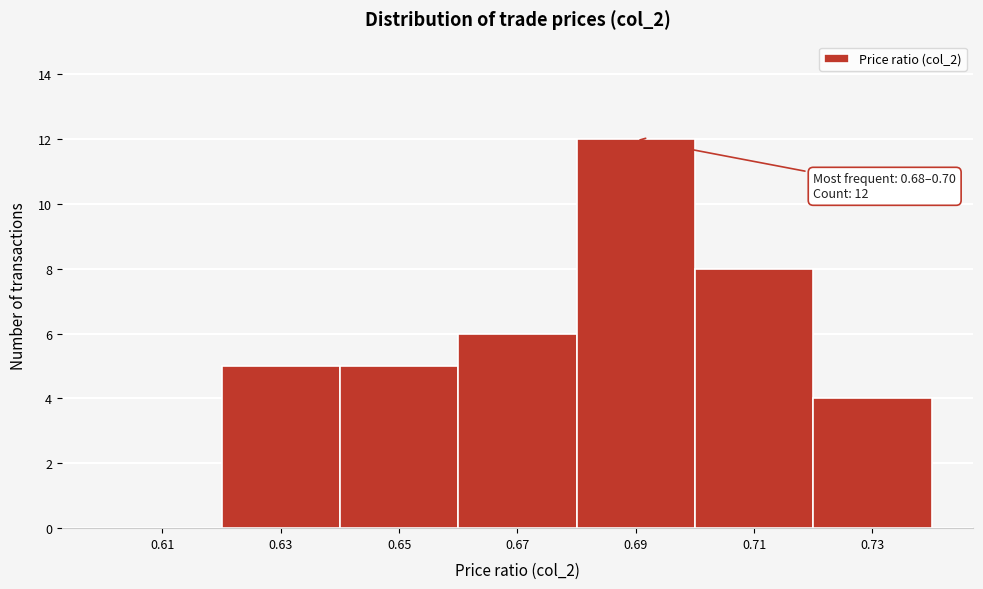

Which range on the x-axis has the tallest bar?

0.68 to 0.70